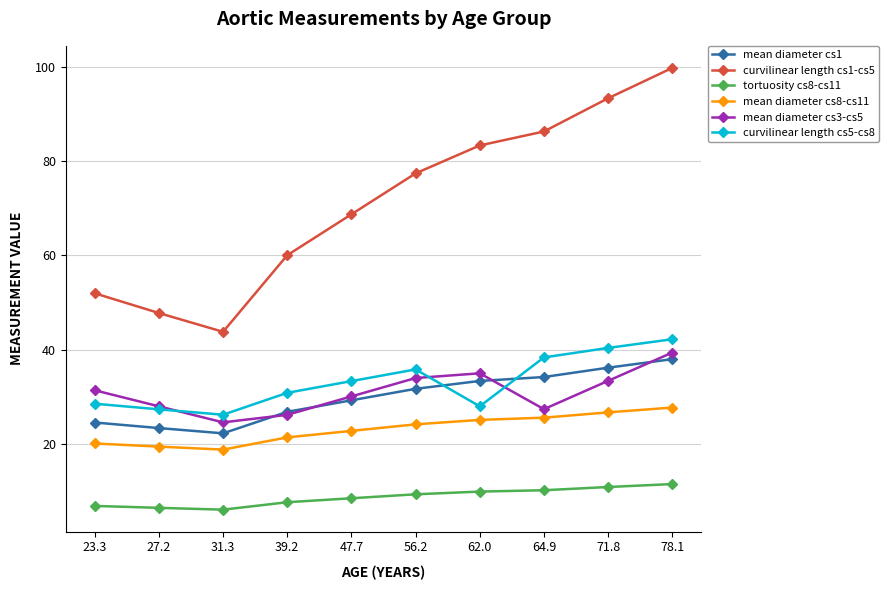

What is the sum of all curvilinear length cs1-cs5 values?

712.3